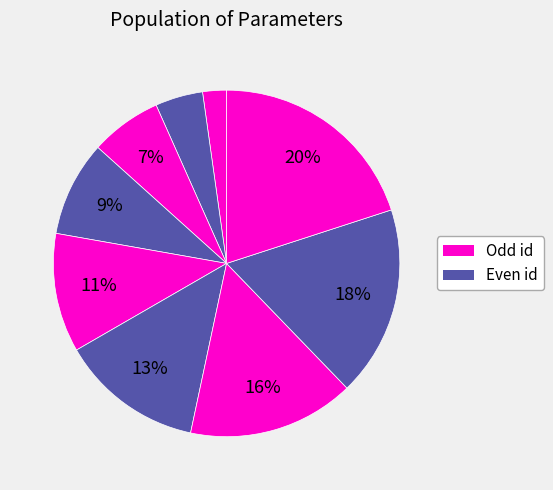

Count the number of slices in the pie.

9